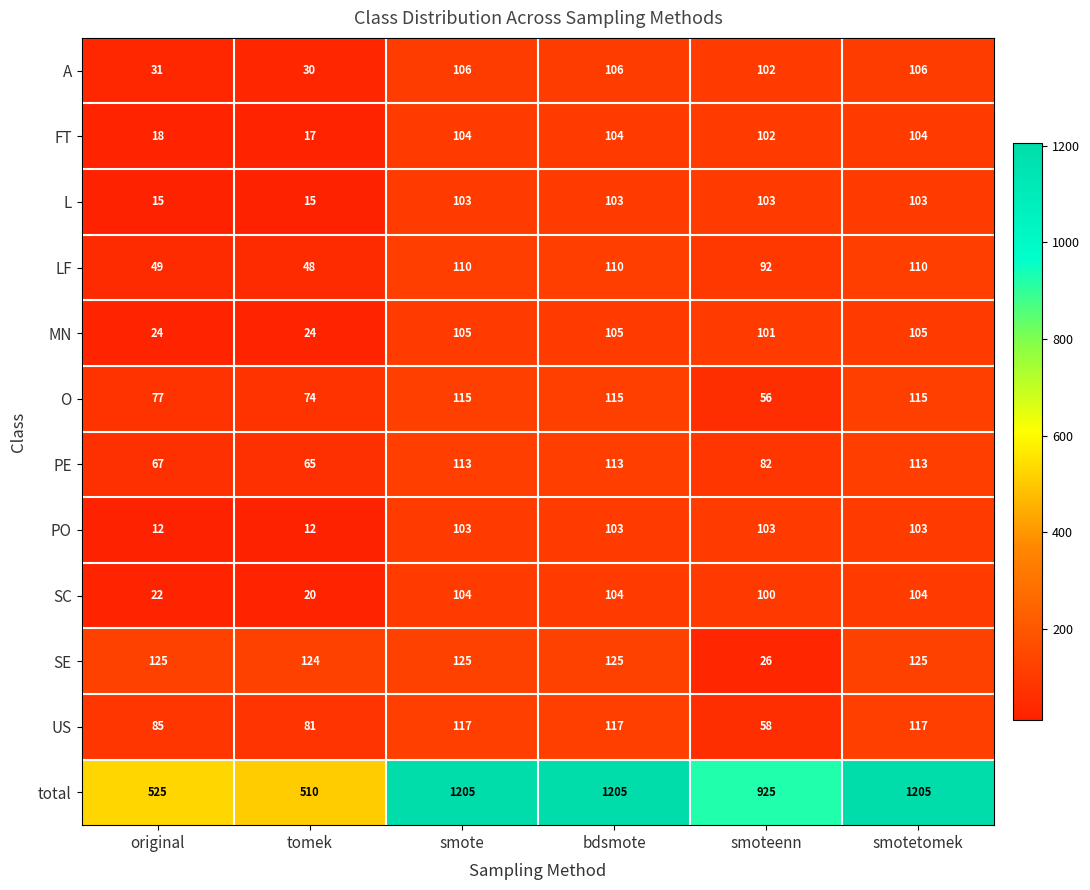

Which series has the widest spread of values?

total